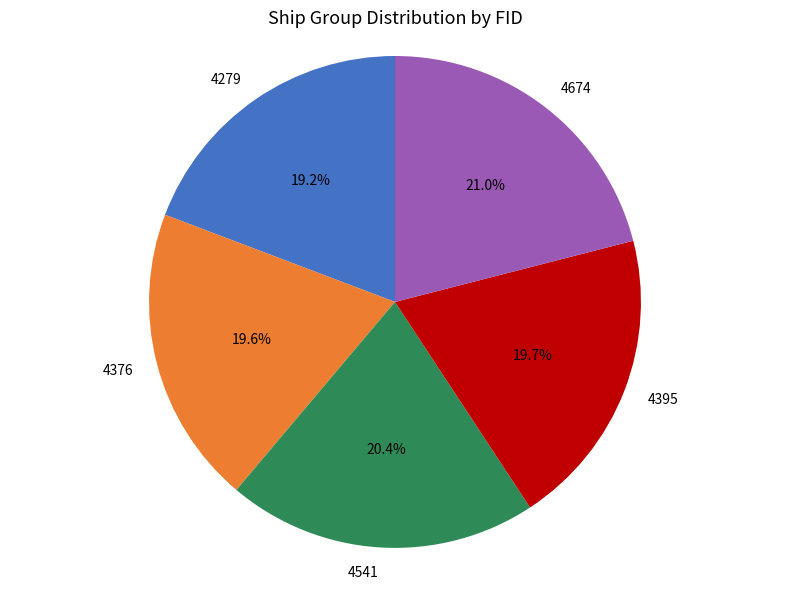

Approximately how many times larger is the value at 4395 compared to 4541?

1.0